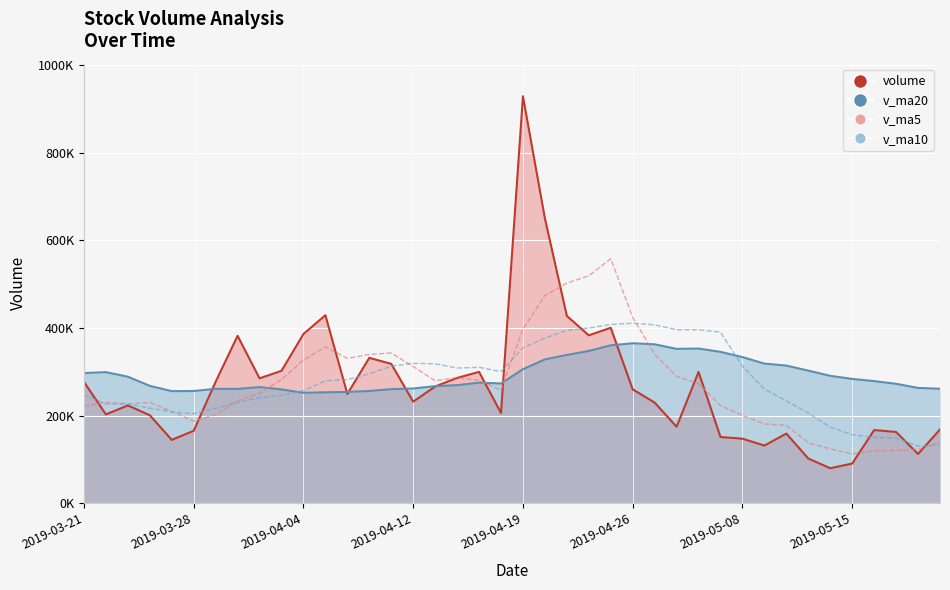

List the labels in order of v_ma10 value, largest first.

25, 24, 26, 23, 27, 28, 22, 29, 21, 20, 15, 16, 14, 30, 18, 17, 19, 13, 12, 11, 31, 10, 2019-03-21, 9, 8, 32, 2019-05-15, 2019-03-28, 2019-04-04, 2019-04-12, 2019-05-08, 2019-04-19, 33, 2019-04-26, 34, 35, 36, 37, 39, 38